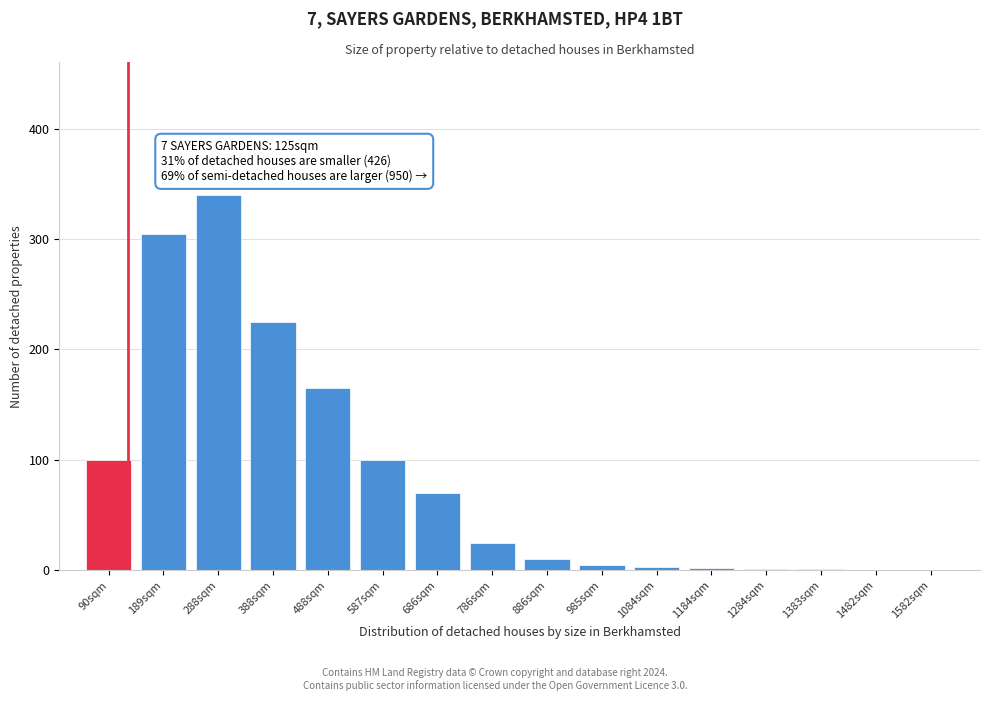

What is the change in value from 90sqm to 686sqm?

-30